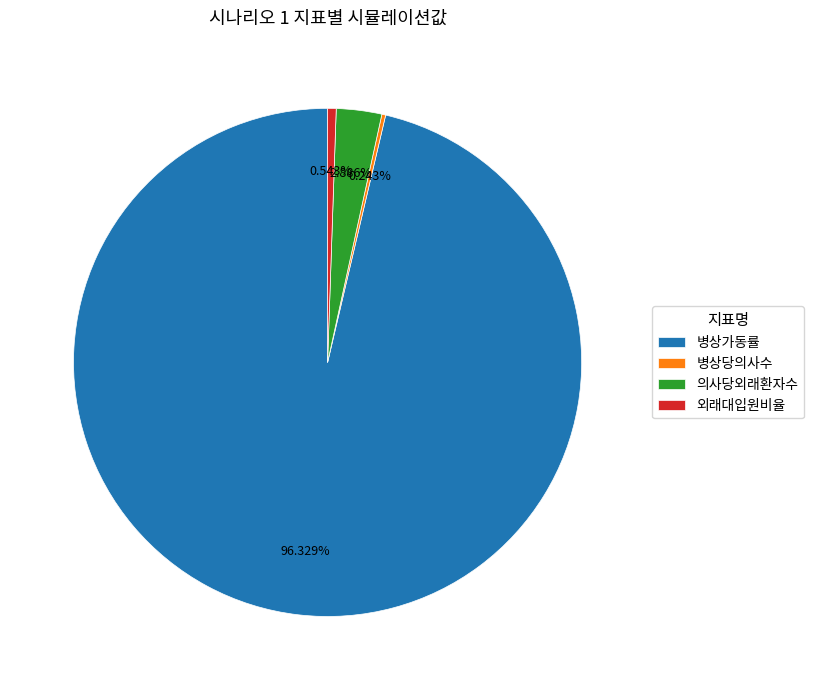

Is 의사당외래환자수 the majority of the pie?

No